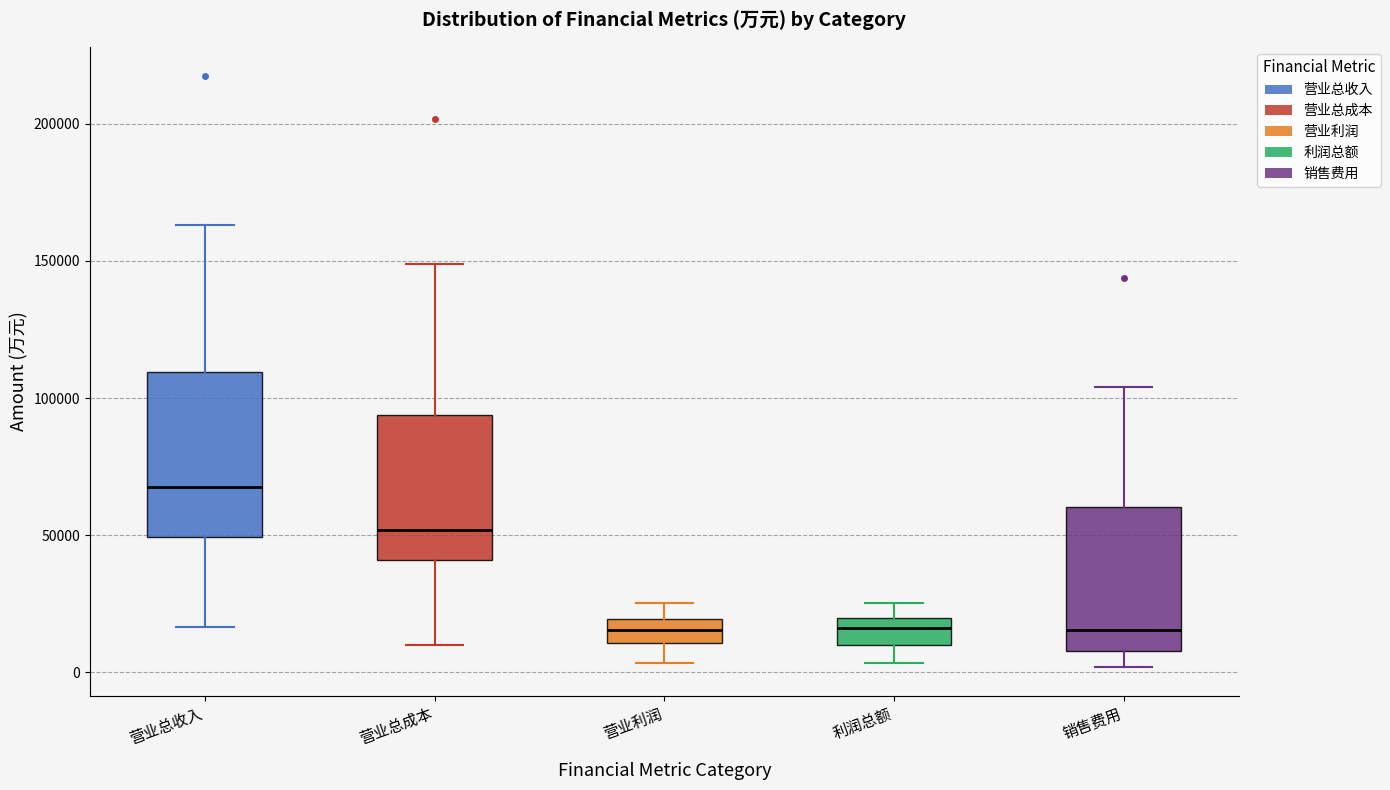

Which box is the tallest, from its lower edge to its upper edge?

营业总收入